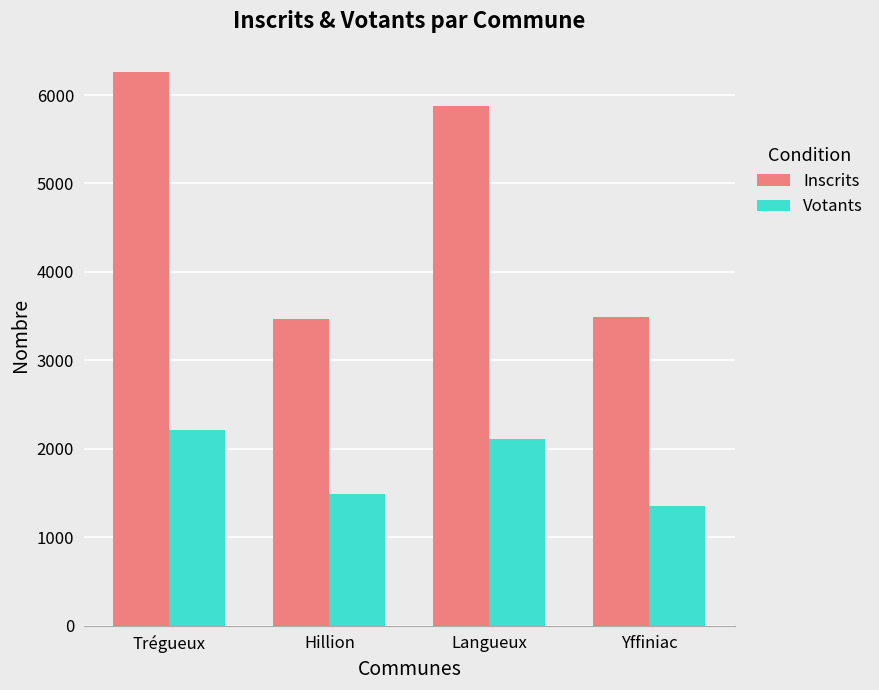

At which label does Inscrits reach its peak?

Trégueux